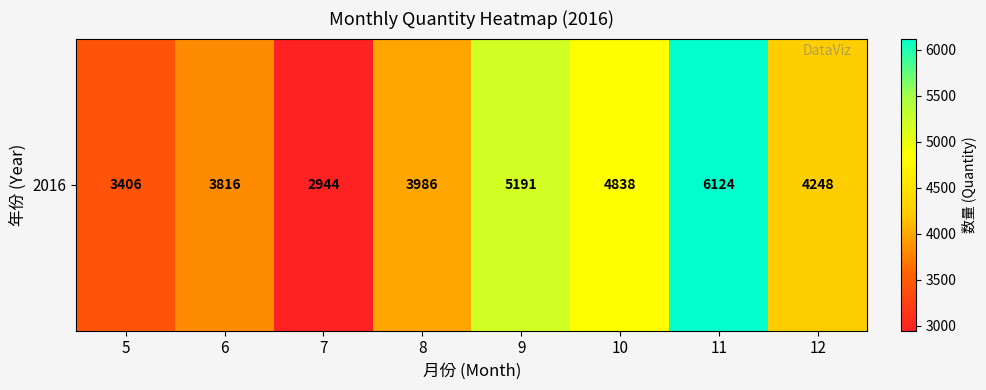

What is the change in value from 7 to 10?

+1894